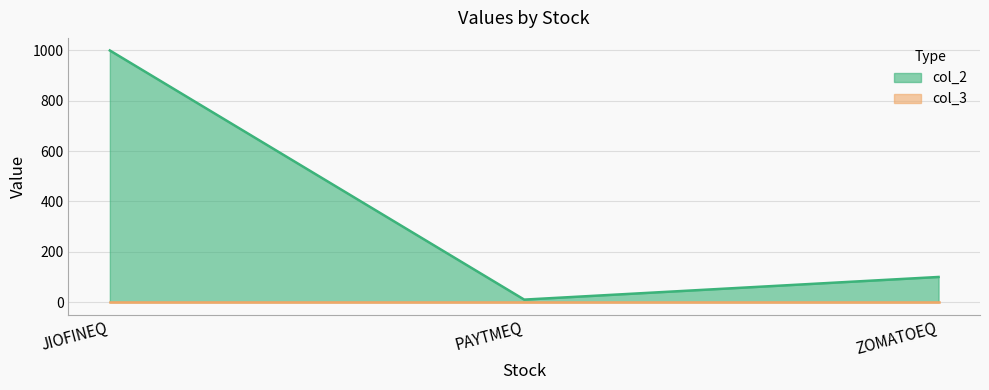

What position from the left is ZOMATOEQ?

3